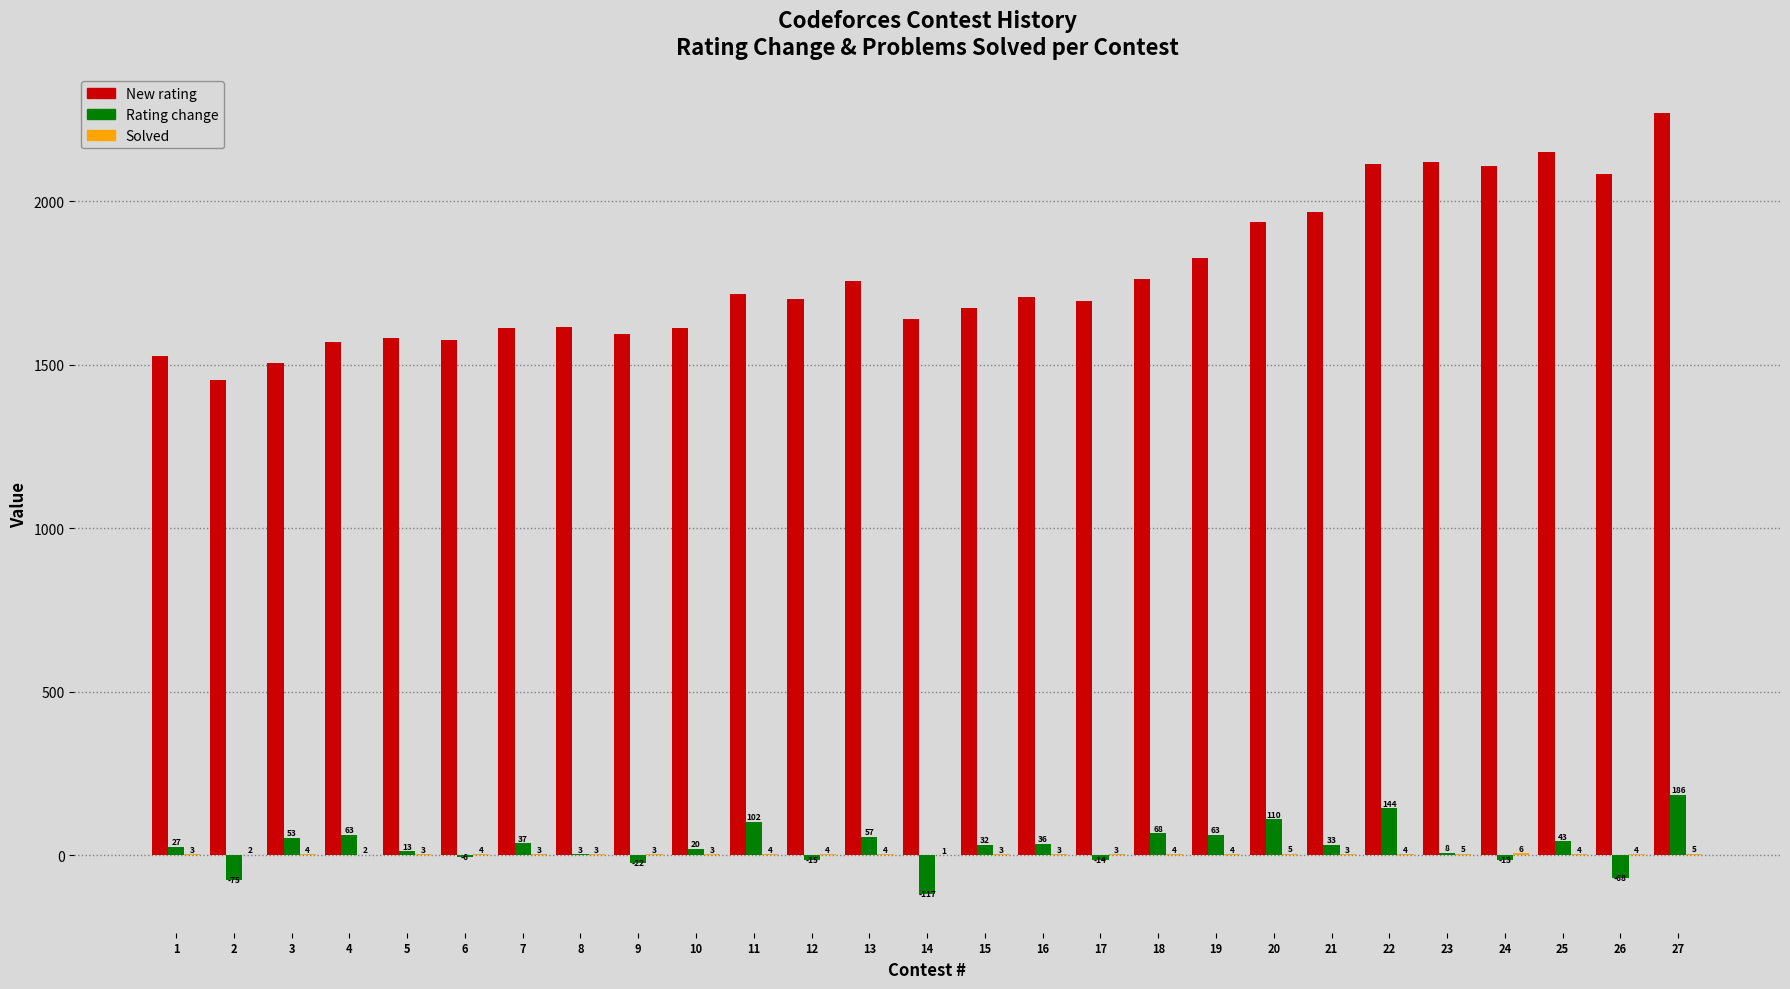

Between 6 and 15, which series saw the biggest shift?

New rating